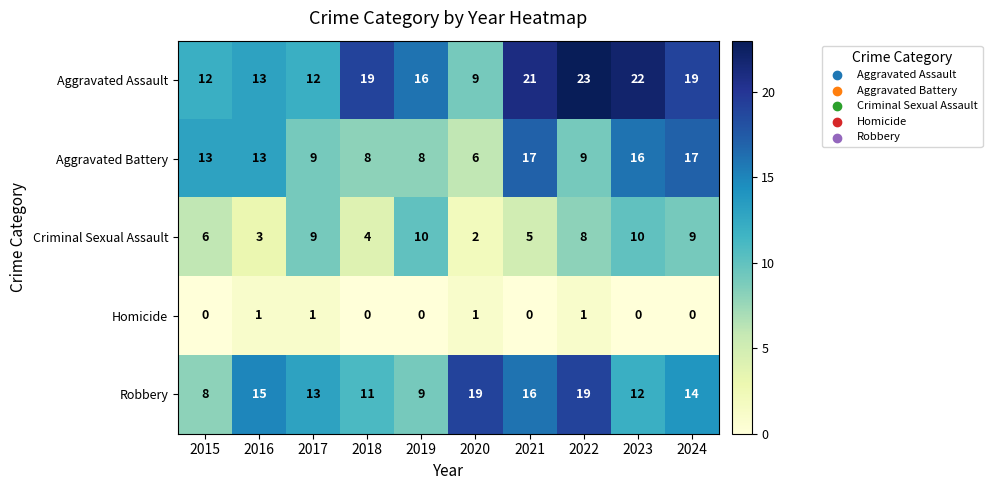

What is the difference between the second highest and second lowest values in the Criminal Sexual Assault series?

7